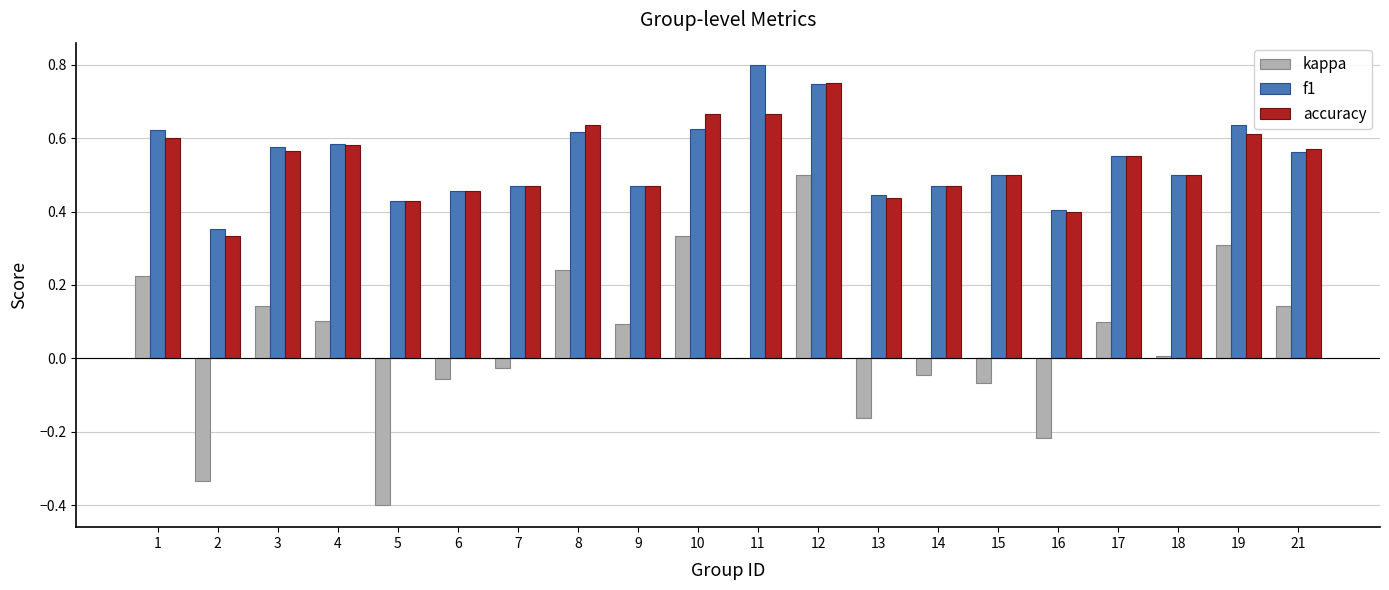

What is the sum of all kappa values?

0.9